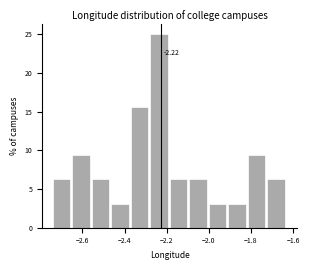

Which range on the x-axis has the tallest bar?

-2.28 to -2.18